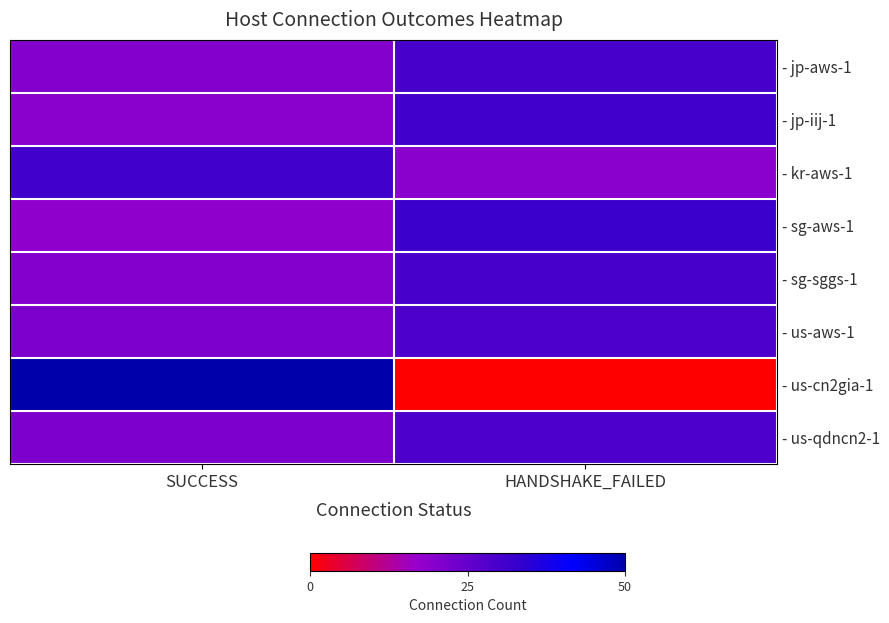

Reading right to left, extract all data points from this chart.

- jp-aws-1: HANDSHAKE_FAILED=30	SUCCESS=20
- jp-iij-1: HANDSHAKE_FAILED=31	SUCCESS=19
- kr-aws-1: HANDSHAKE_FAILED=19	SUCCESS=31
- sg-aws-1: HANDSHAKE_FAILED=32	SUCCESS=18
- sg-sggs-1: HANDSHAKE_FAILED=30	SUCCESS=20
- us-aws-1: HANDSHAKE_FAILED=29	SUCCESS=21
- us-cn2gia-1: HANDSHAKE_FAILED=0	SUCCESS=50
- us-qdncn2-1: HANDSHAKE_FAILED=29	SUCCESS=21